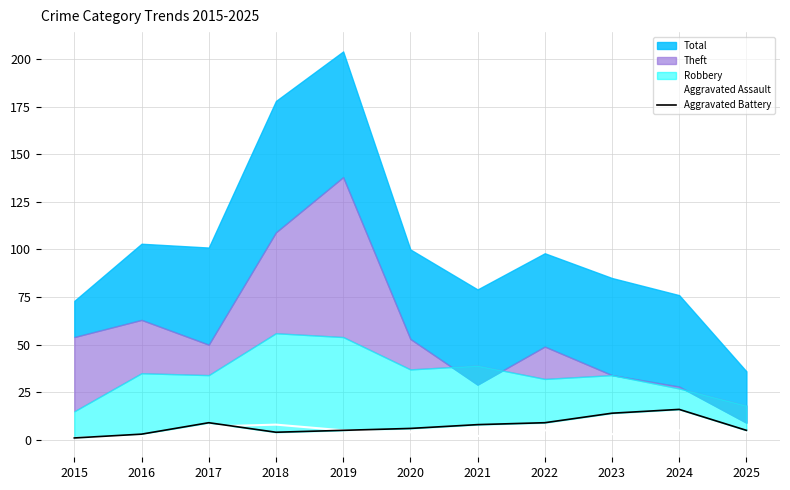

How many lines are shown in the chart?

2